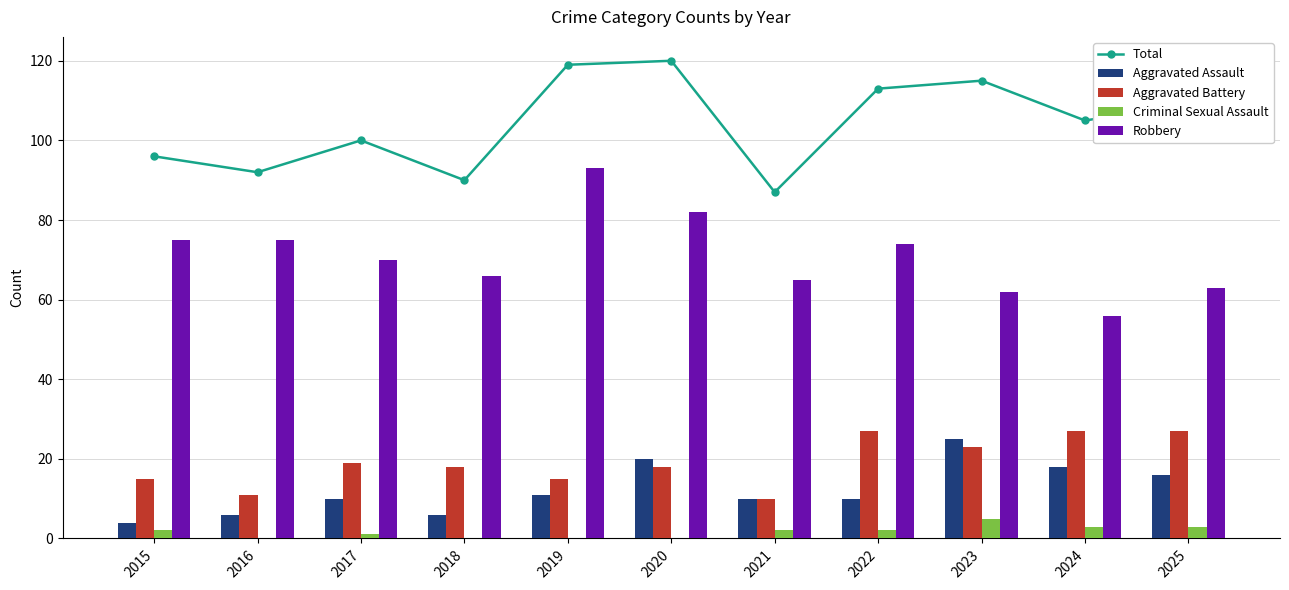

At how many categories does at least one series exceed 18?

11